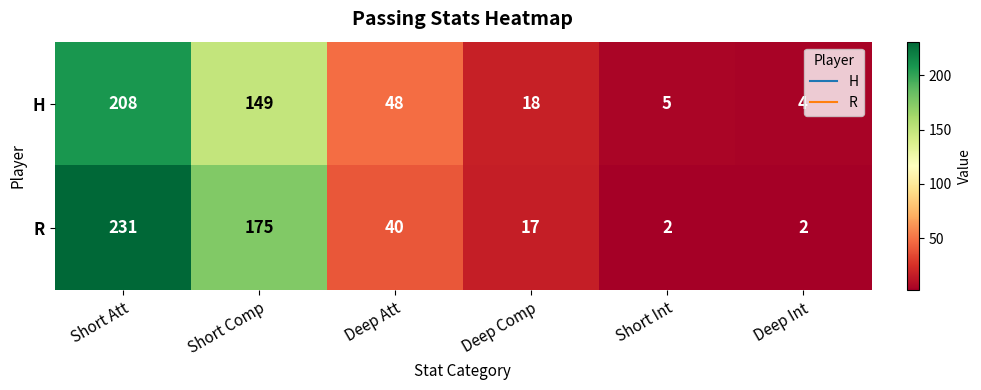

Read the H value at Short Att, to the nearest 5.

210